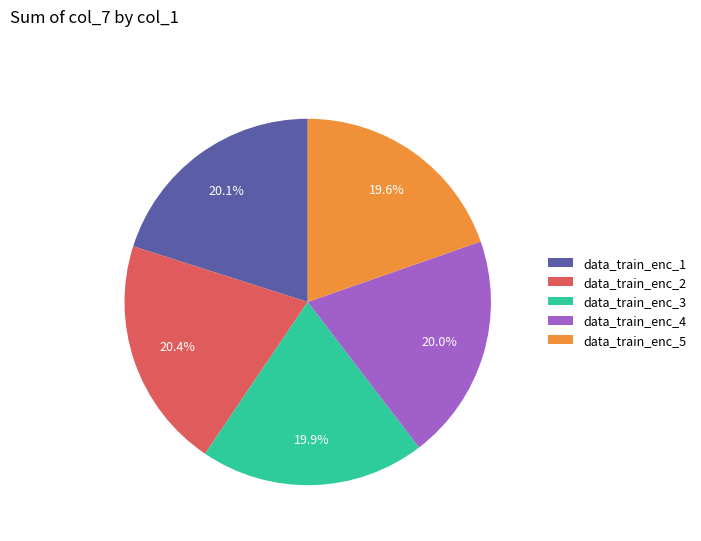

Is data_train_enc_5 the majority of the pie?

No